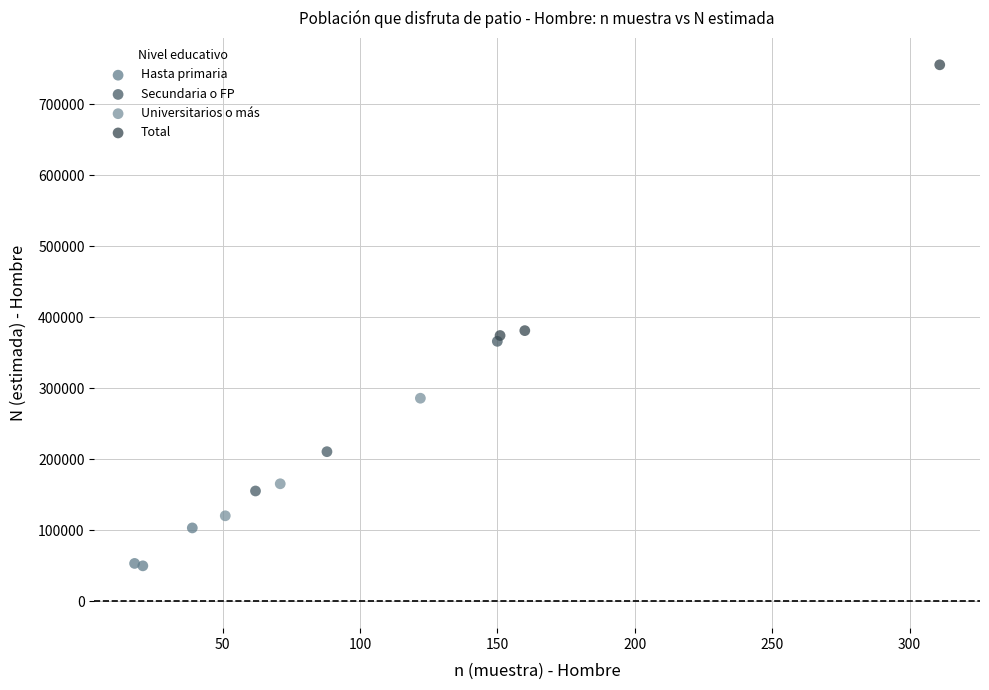

Which series has the widest spread of Y values?

Total